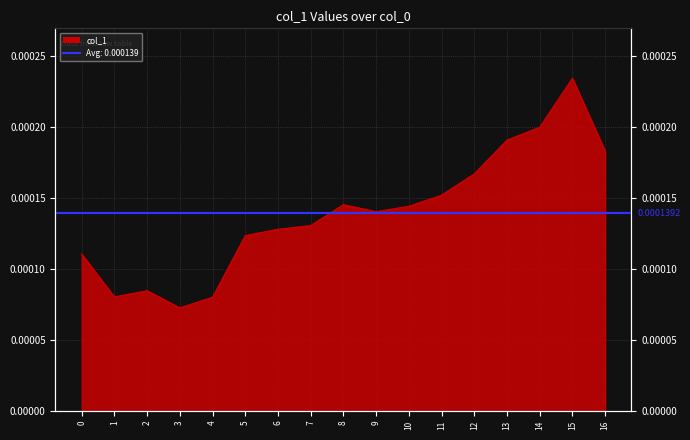

Rank the categories by value from lowest to highest.

3, 4, 1, 2, 0, 5, 6, 7, 9, 10, 8, 11, 12, 16, 13, 14, 15